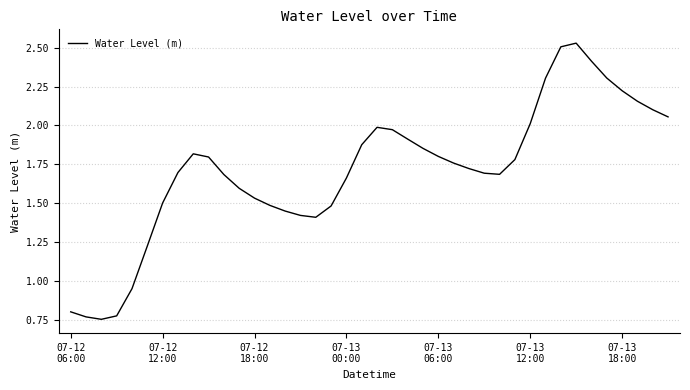

How many values exceed 1?

35